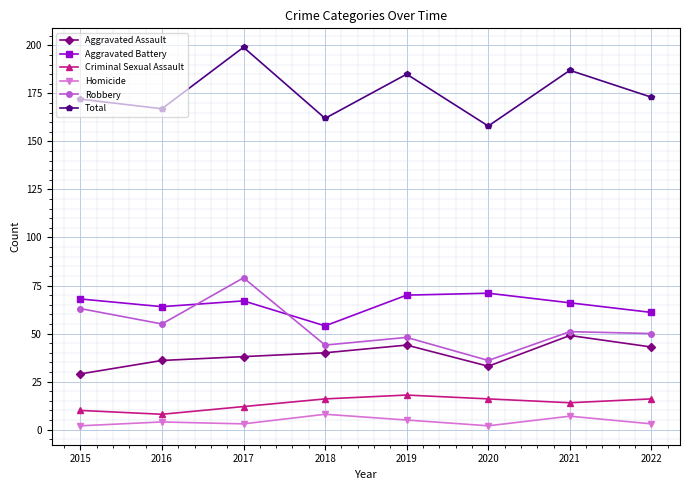

The Criminal Sexual Assault series shows 8 at 2016. True or false?

True